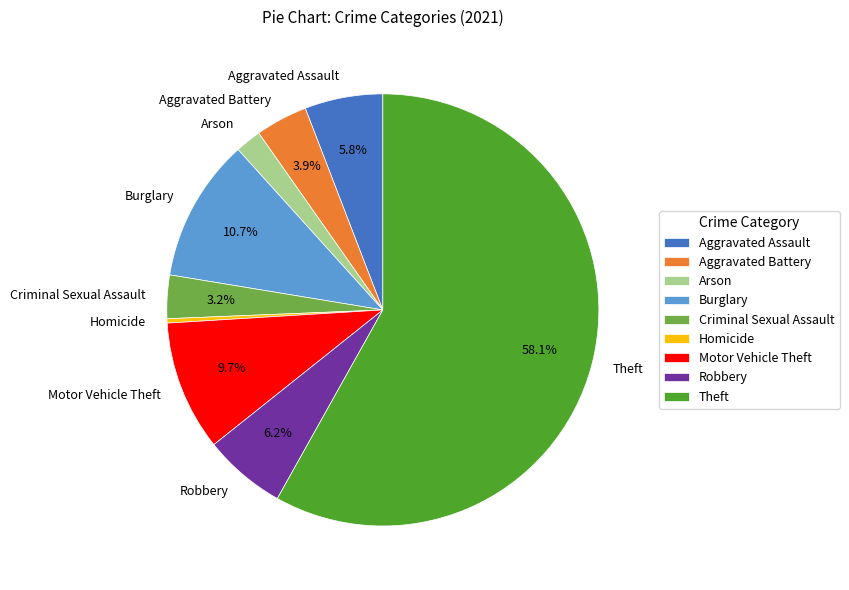

Does Theft represent more than half of the total?

Yes